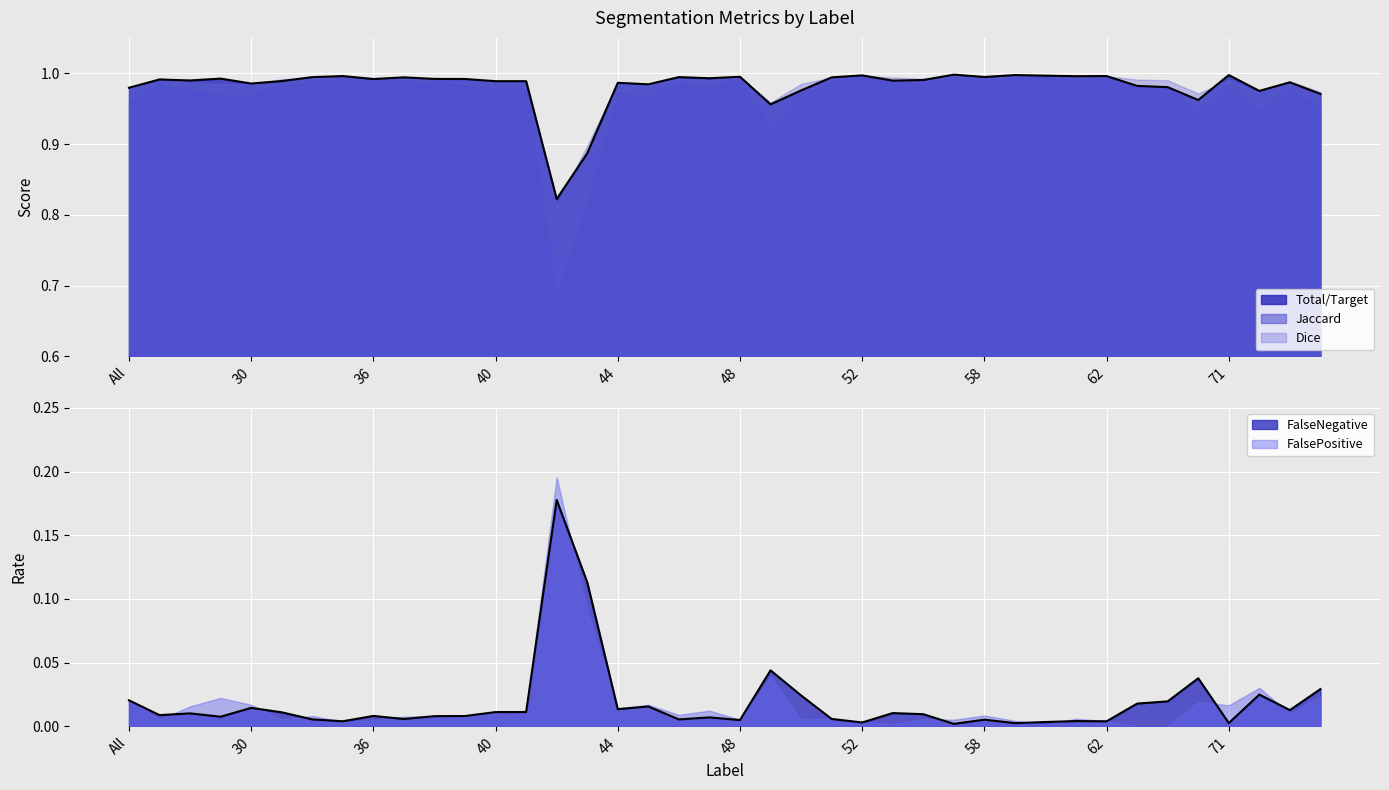

What position from the left is 61?

32